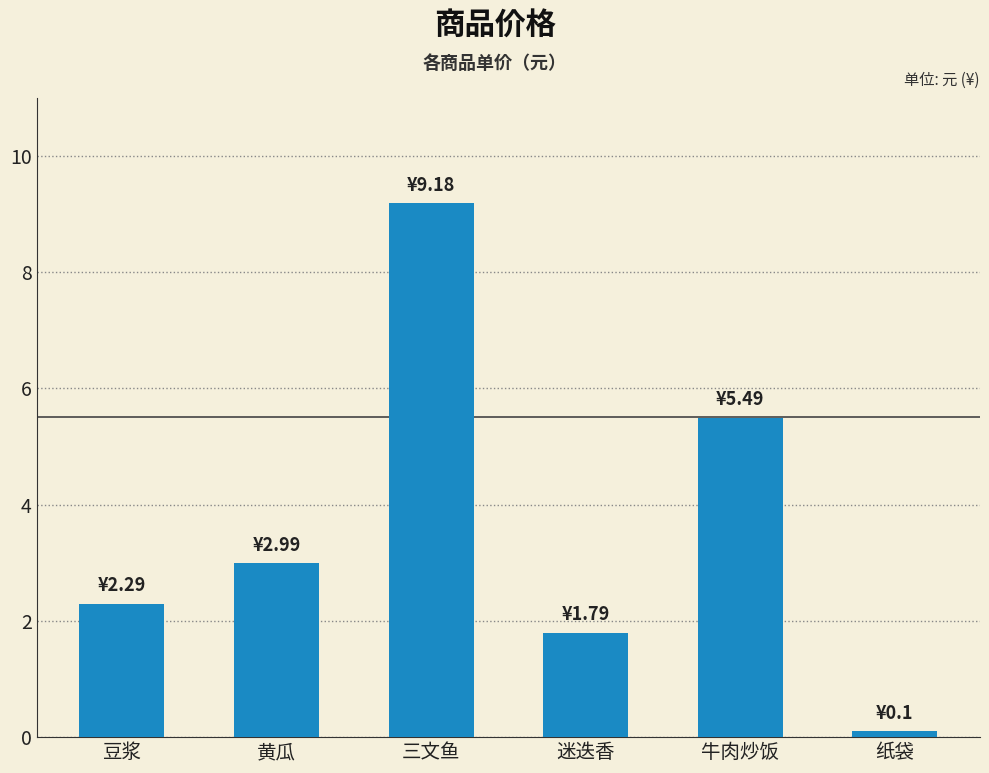

At which category does the chart reach its minimum across all series?

纸袋